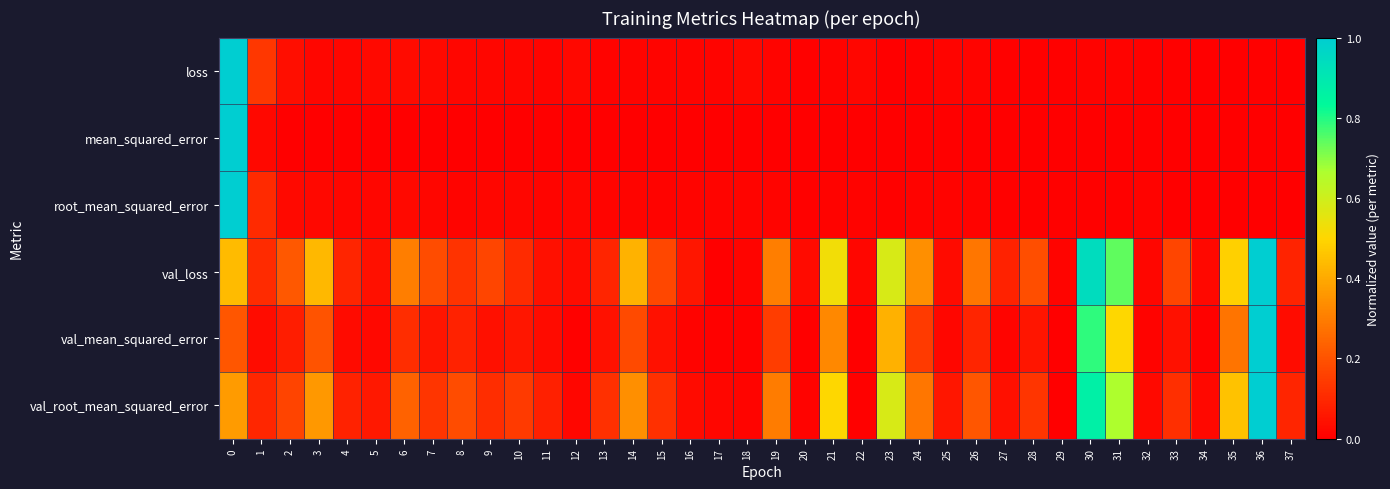

Rank the series at 32 from lowest to highest value.

mean_squared_error, loss, root_mean_squared_error, val_mean_squared_error, val_loss, val_root_mean_squared_error